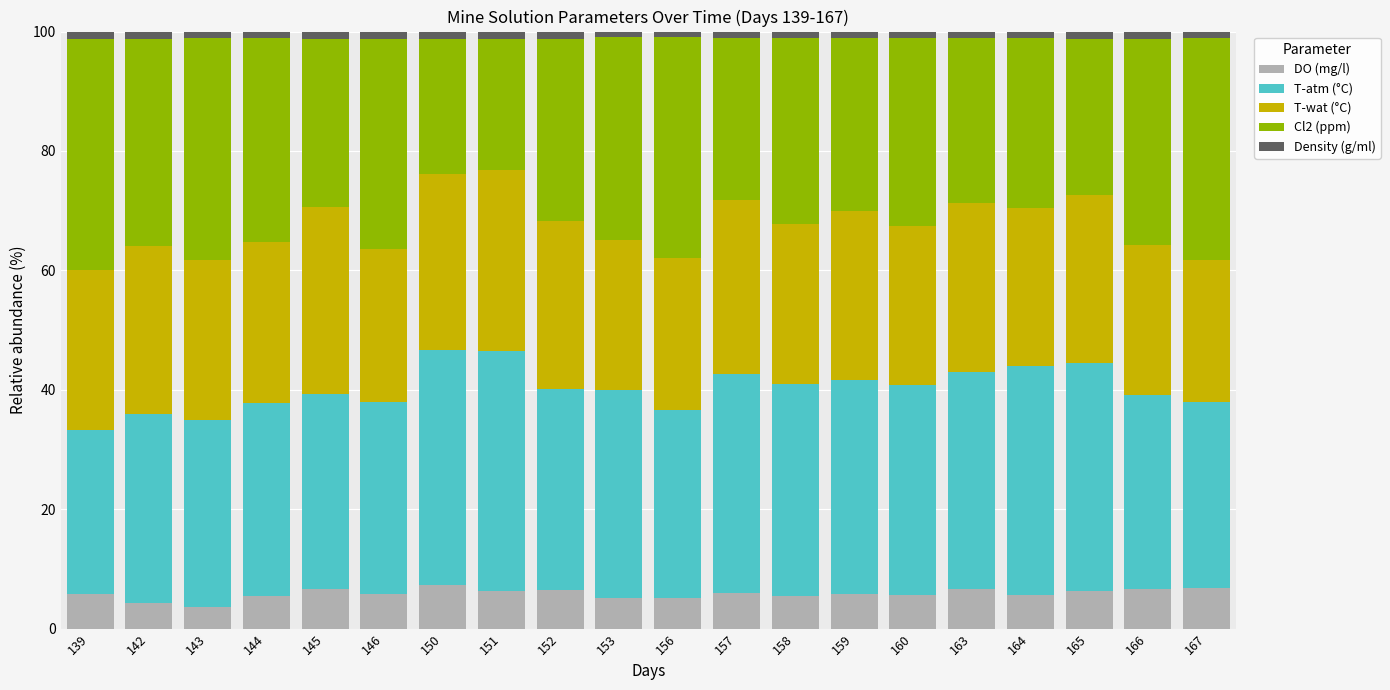

What is the sum of all DO (mg/l) values?

116.7